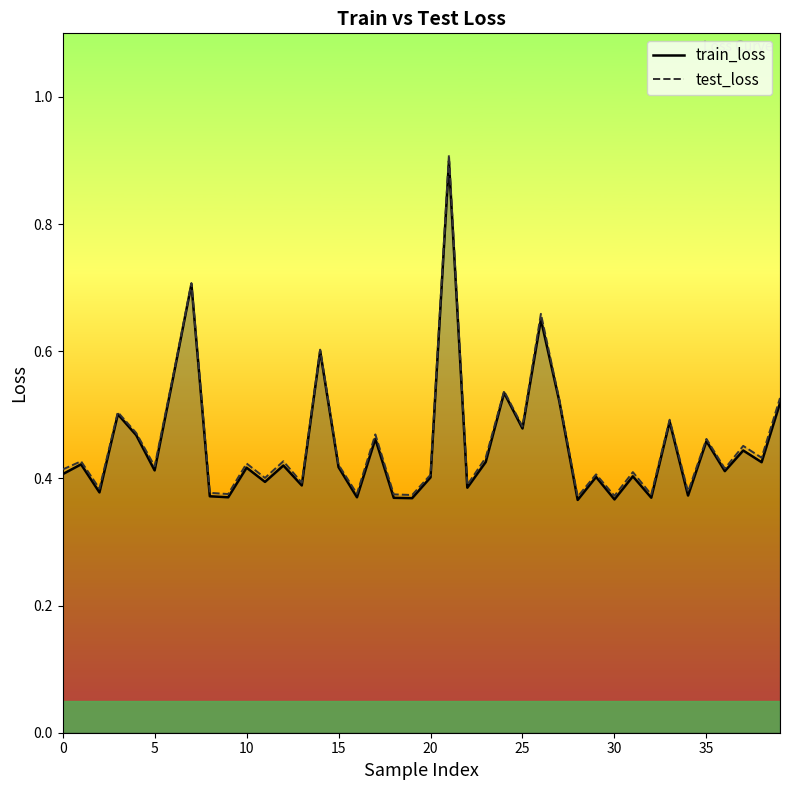

What is the difference between the maximum and second lowest values in the train_loss series?

0.5